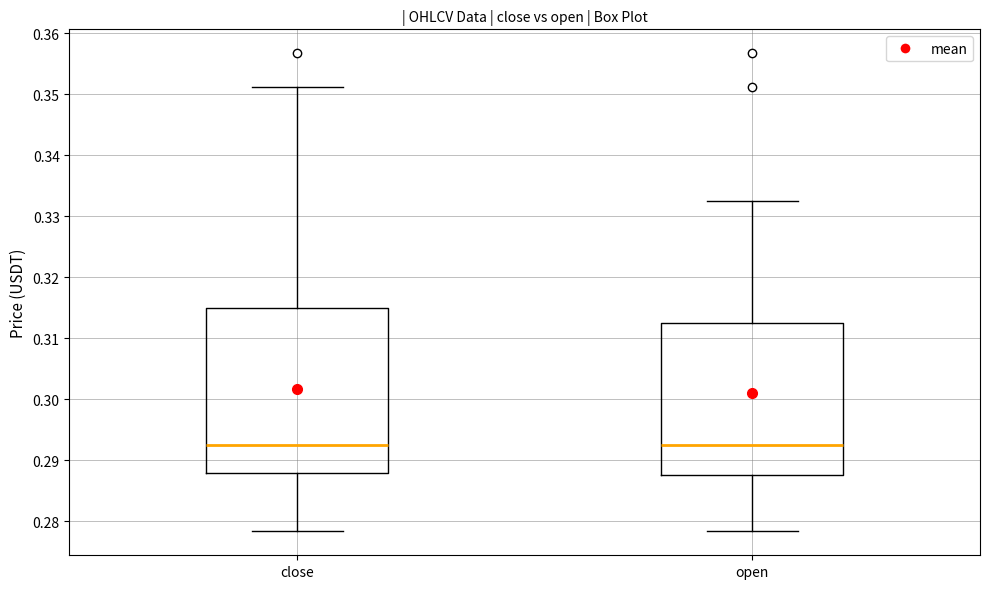

Reading left to right, read every box against the y-axis: the position of its median line, the range the box covers, and the ends of its whiskers. The values are not printed on the chart, so give them approximately, as read against the axis.

close: median 0.292, box 0.288 to 0.315, whiskers 0.278 to 0.351
open: median 0.292, box 0.288 to 0.312, whiskers 0.278 to 0.332